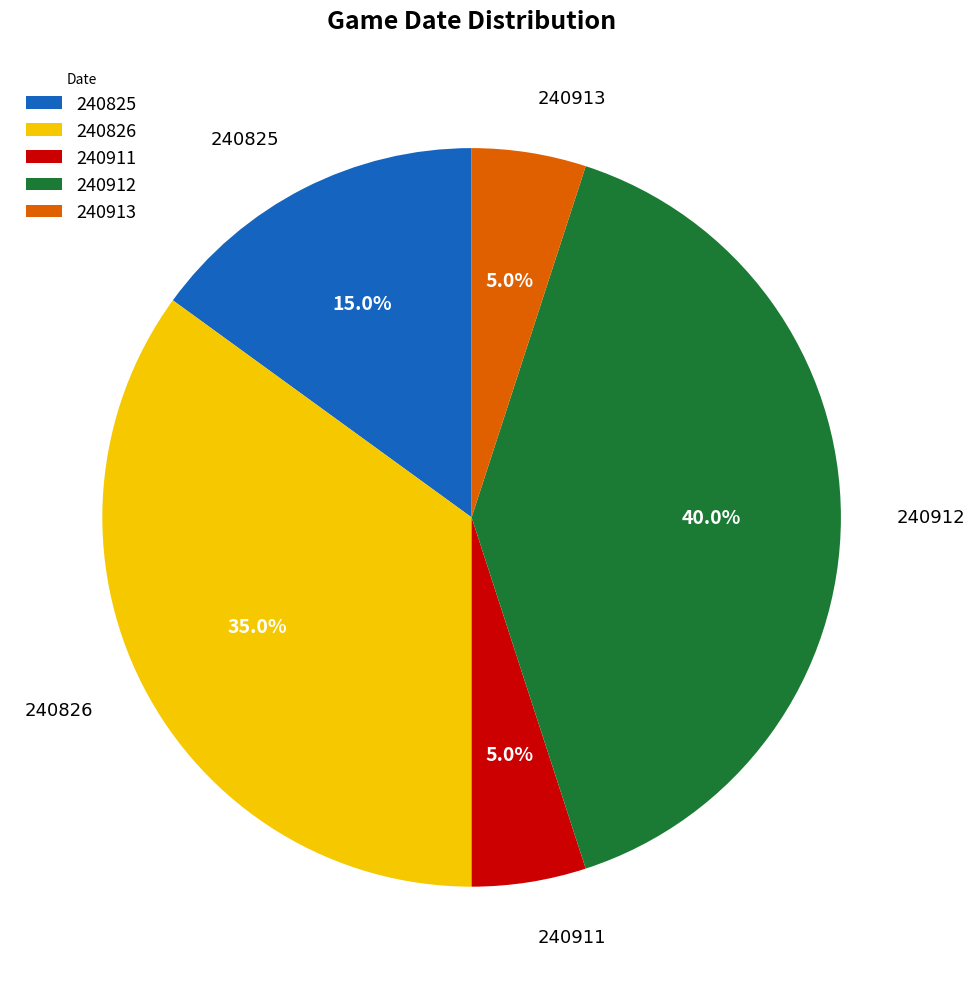

Is there any slice that represents more than half of the pie?

No